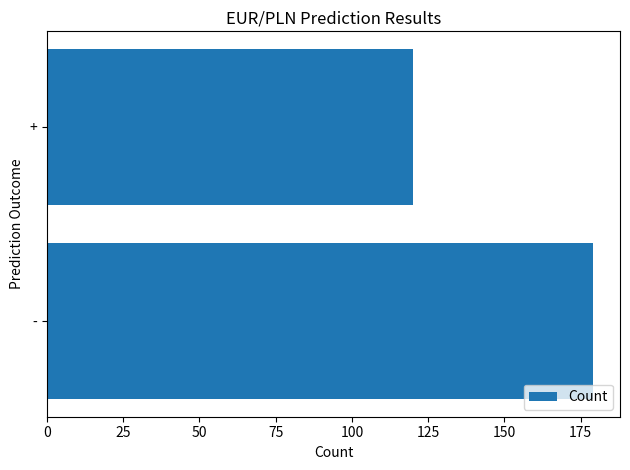

Is it true that the value at - is 110?

False